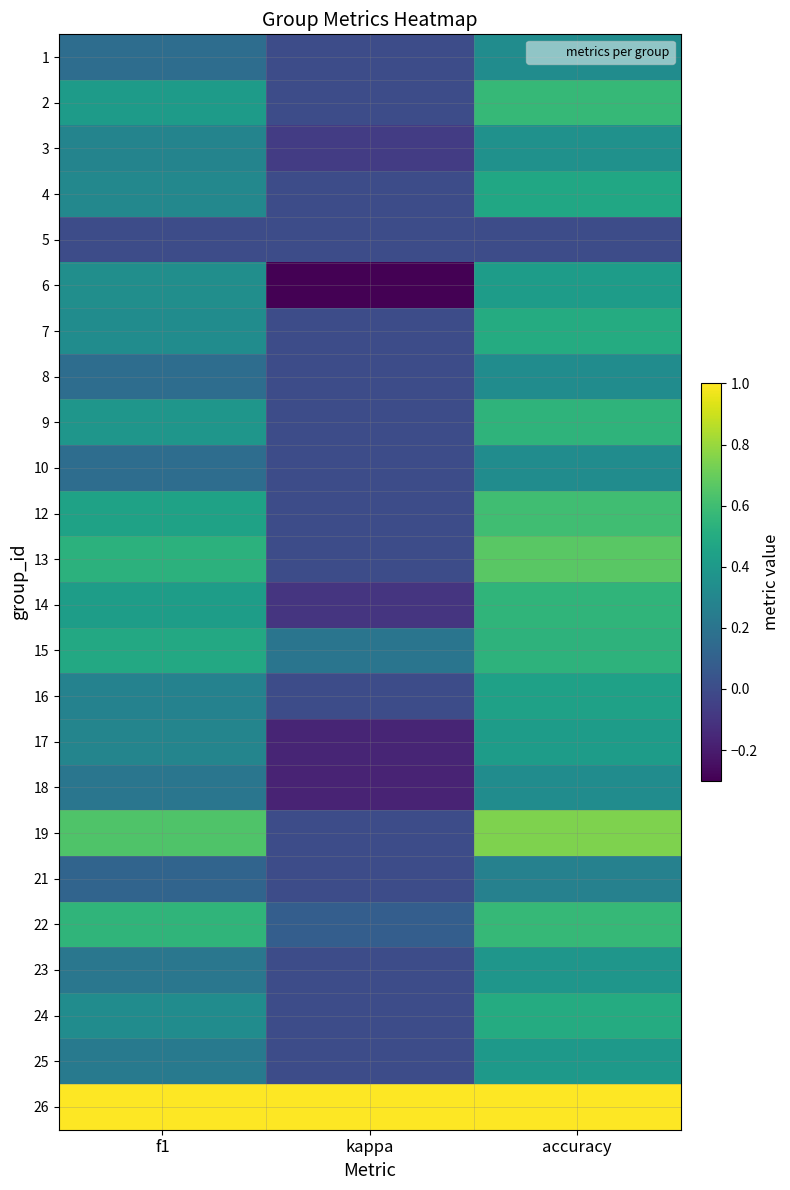

What is the spread (max minus min) of values at f1?

1.0